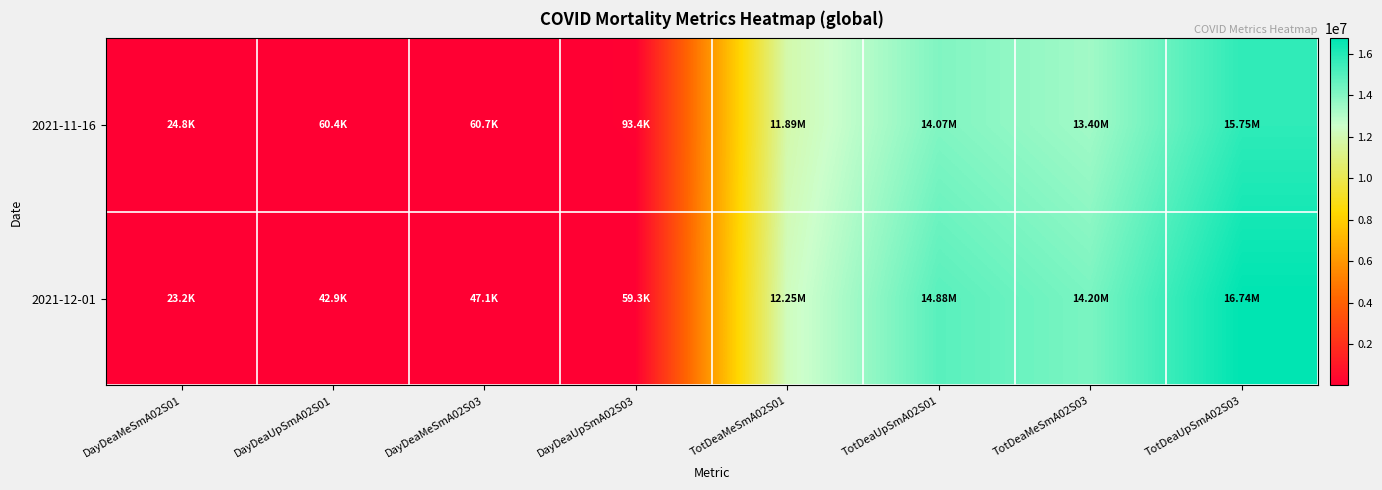

Reading right to left, what are all the values shown in this chart?

2021-11-16: TotDeaUpSmA02S03=15745875	TotDeaMeSmA02S03=13400402	TotDeaUpSmA02S01=14072454	TotDeaMeSmA02S01=11894536	DayDeaUpSmA02S03=93377	DayDeaMeSmA02S03=60735	DayDeaUpSmA02S01=60408	DayDeaMeSmA02S01=24769
2021-12-01: TotDeaUpSmA02S03=16735750	TotDeaMeSmA02S03=14200367	TotDeaUpSmA02S01=14878370	TotDeaMeSmA02S01=12253627	DayDeaUpSmA02S03=59278	DayDeaMeSmA02S03=47099	DayDeaUpSmA02S01=42852	DayDeaMeSmA02S01=23199